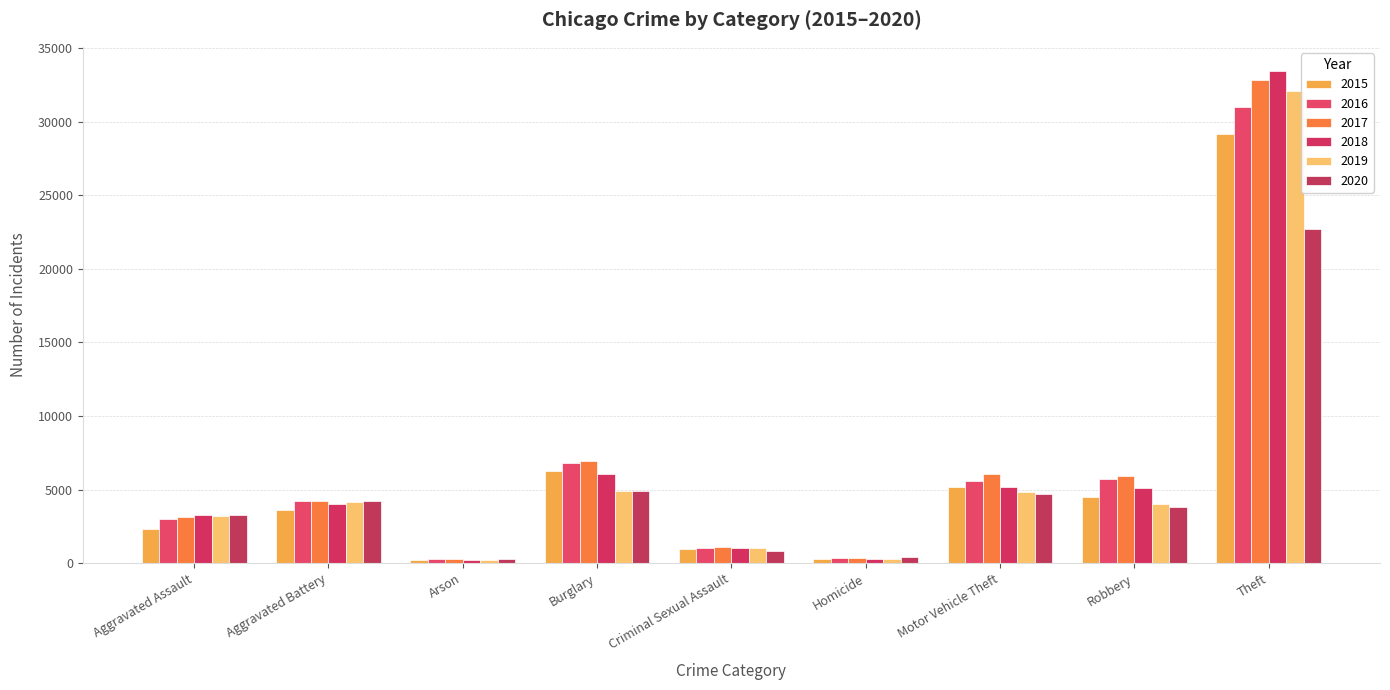

What is the label of the 4th bar from the right?

Homicide